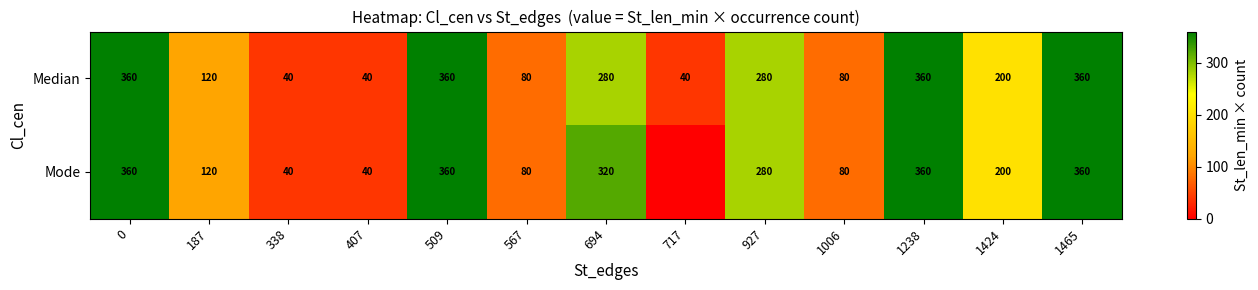

What is the difference between the highest and lowest values at 694?

40